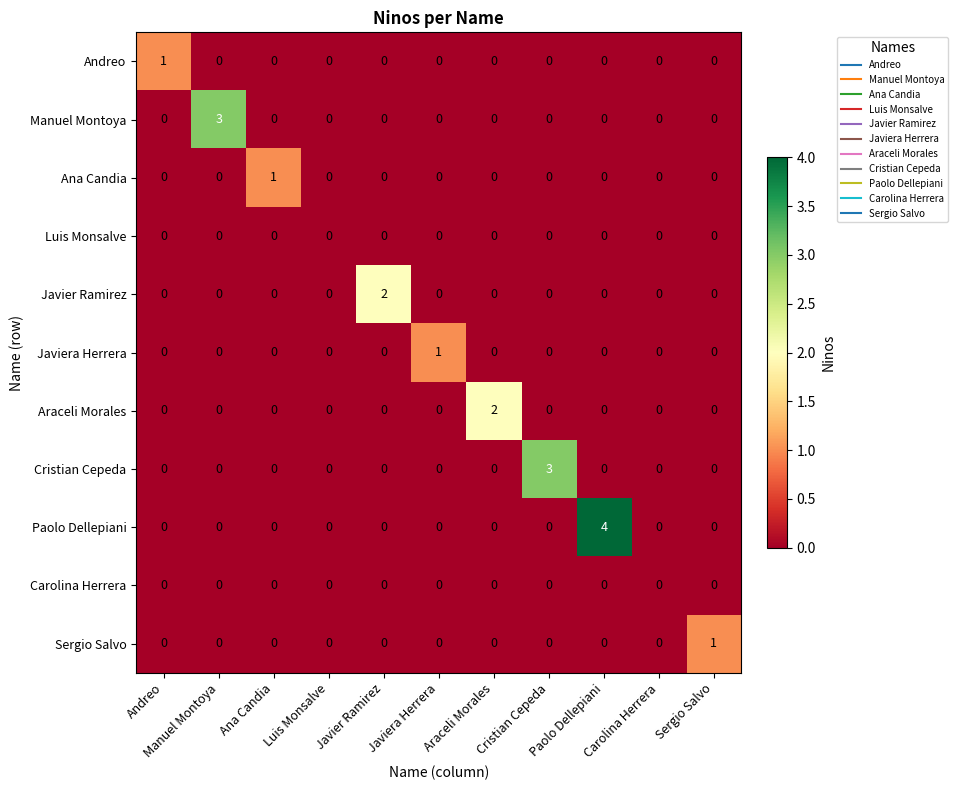

The value of Cristian Cepeda at Ana Candia is 1. True or false?

False